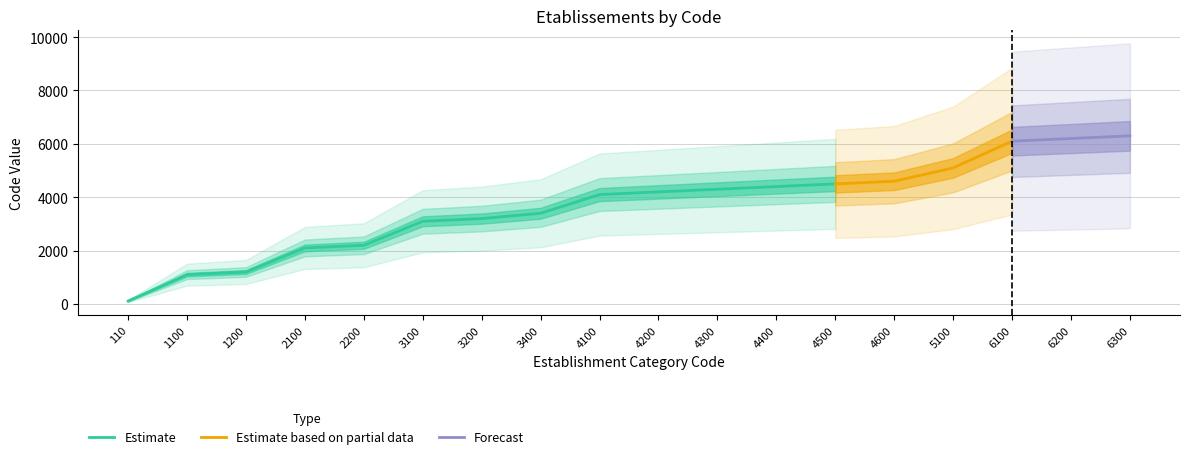

Is it true that Estimate equals 746 at 1100?

False